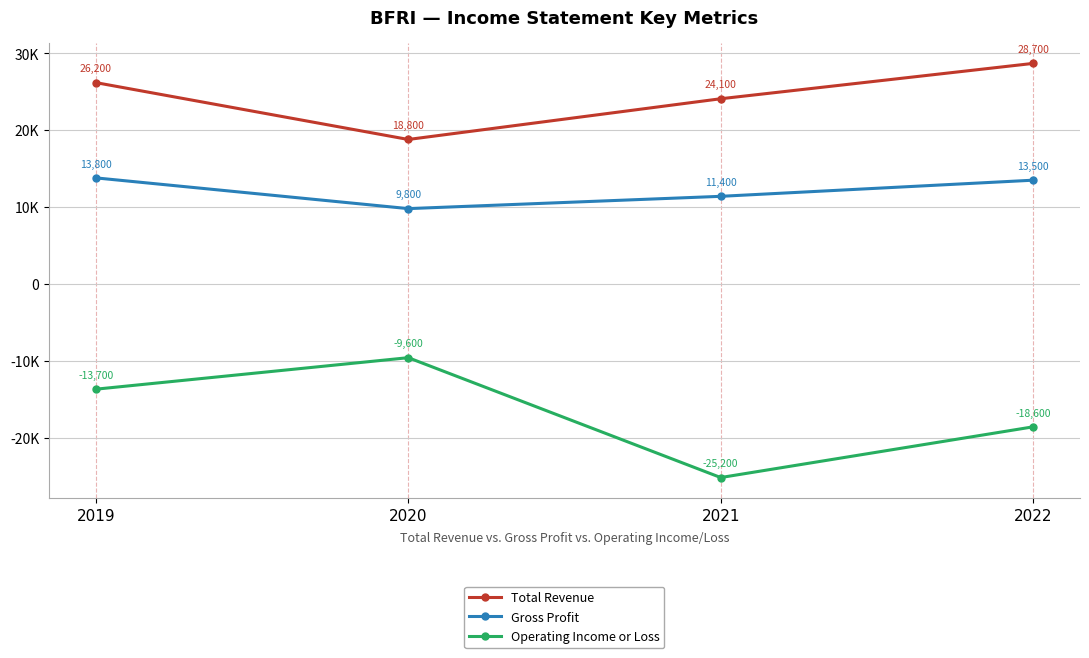

What are all the series names shown in the legend?

Total Revenue, Gross Profit, Operating Income or Loss